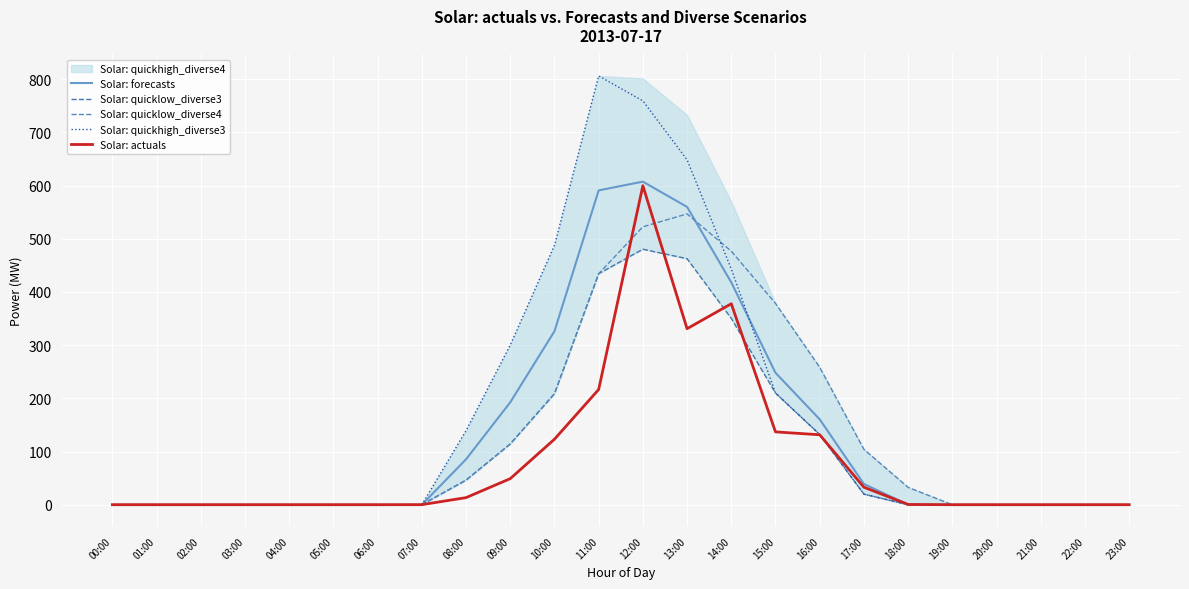

At which label does Solar: quicklow_diverse4 reach its minimum?

00:00